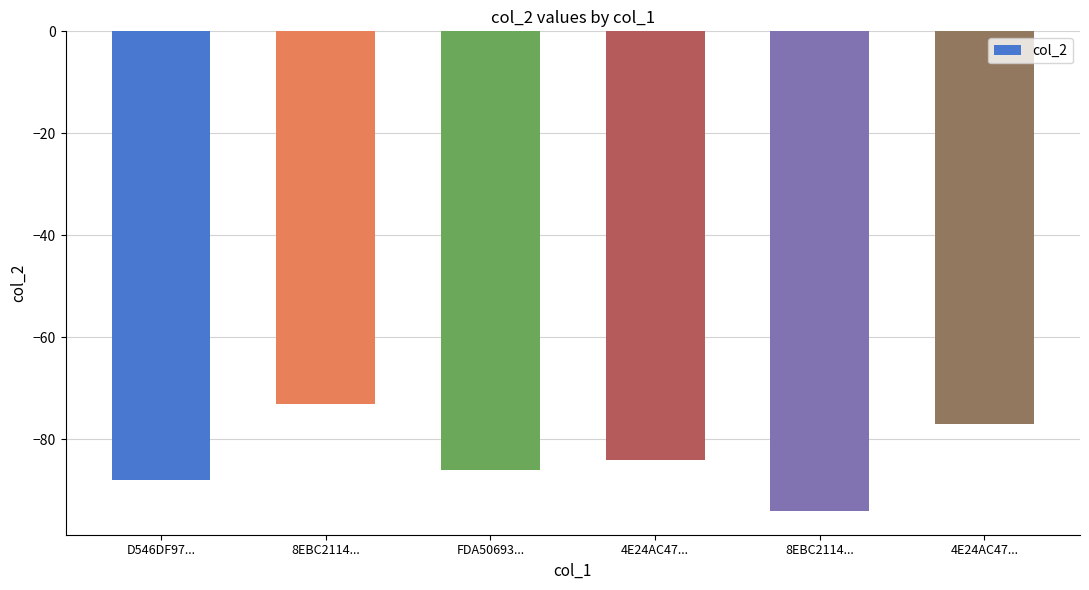

What is the value of the 1st bar from the left?

-88